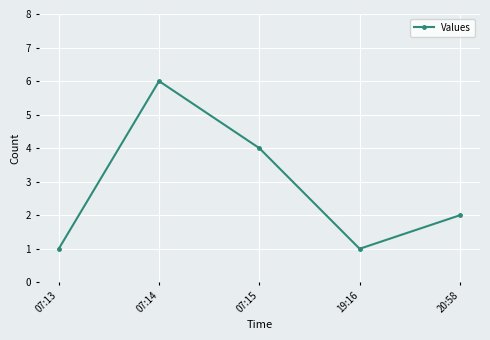

How many data points are less than 2?

2